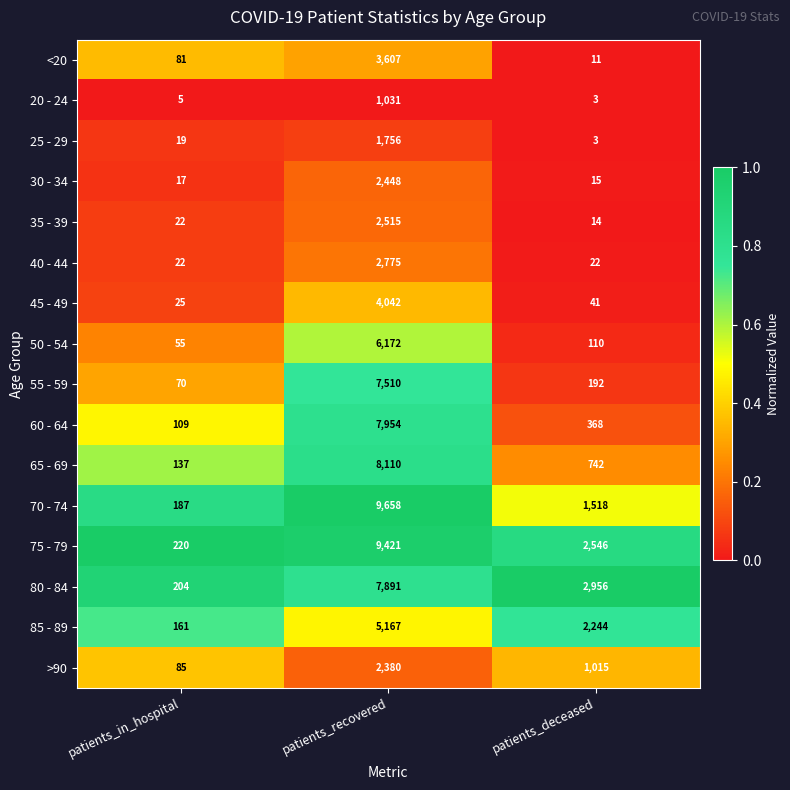

What is the total value across all series at patients_deceased?

11800